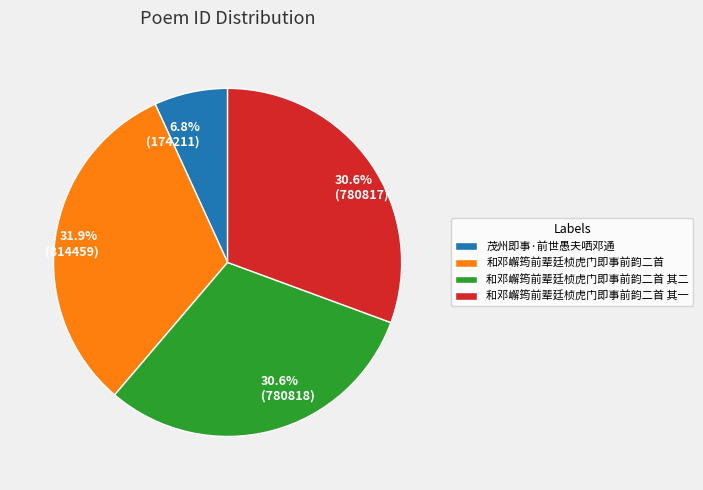

Does any single category account for the majority?

No